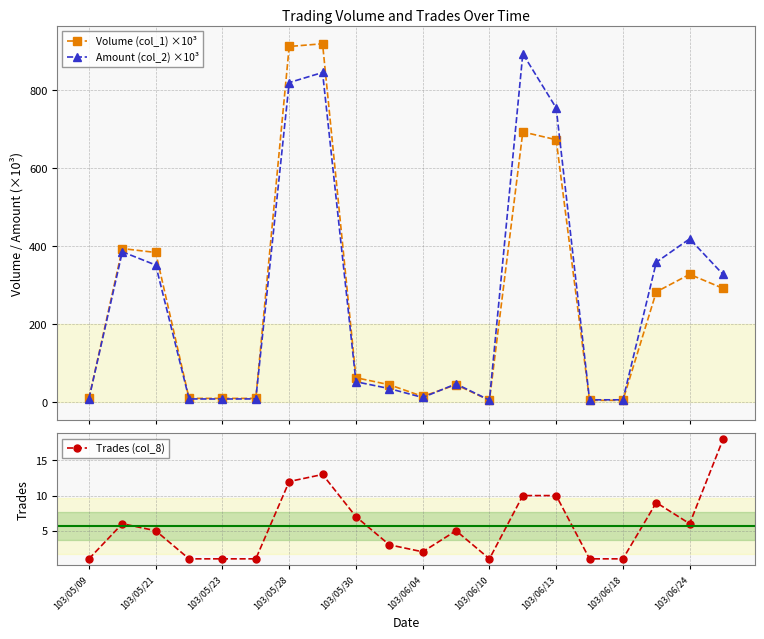

True or false: Volume (col_1) ×10³ has more than 1 points higher than both neighbors.

True